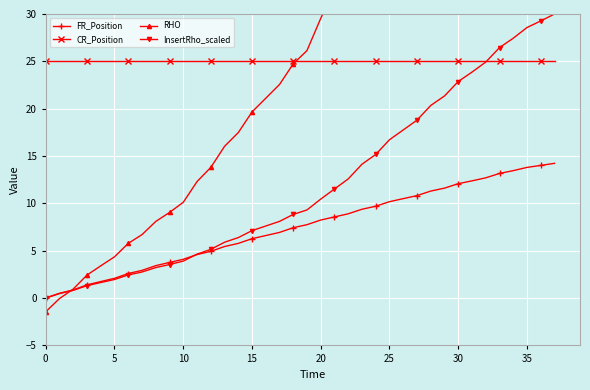

Where does the RHO series first go above 26?

19